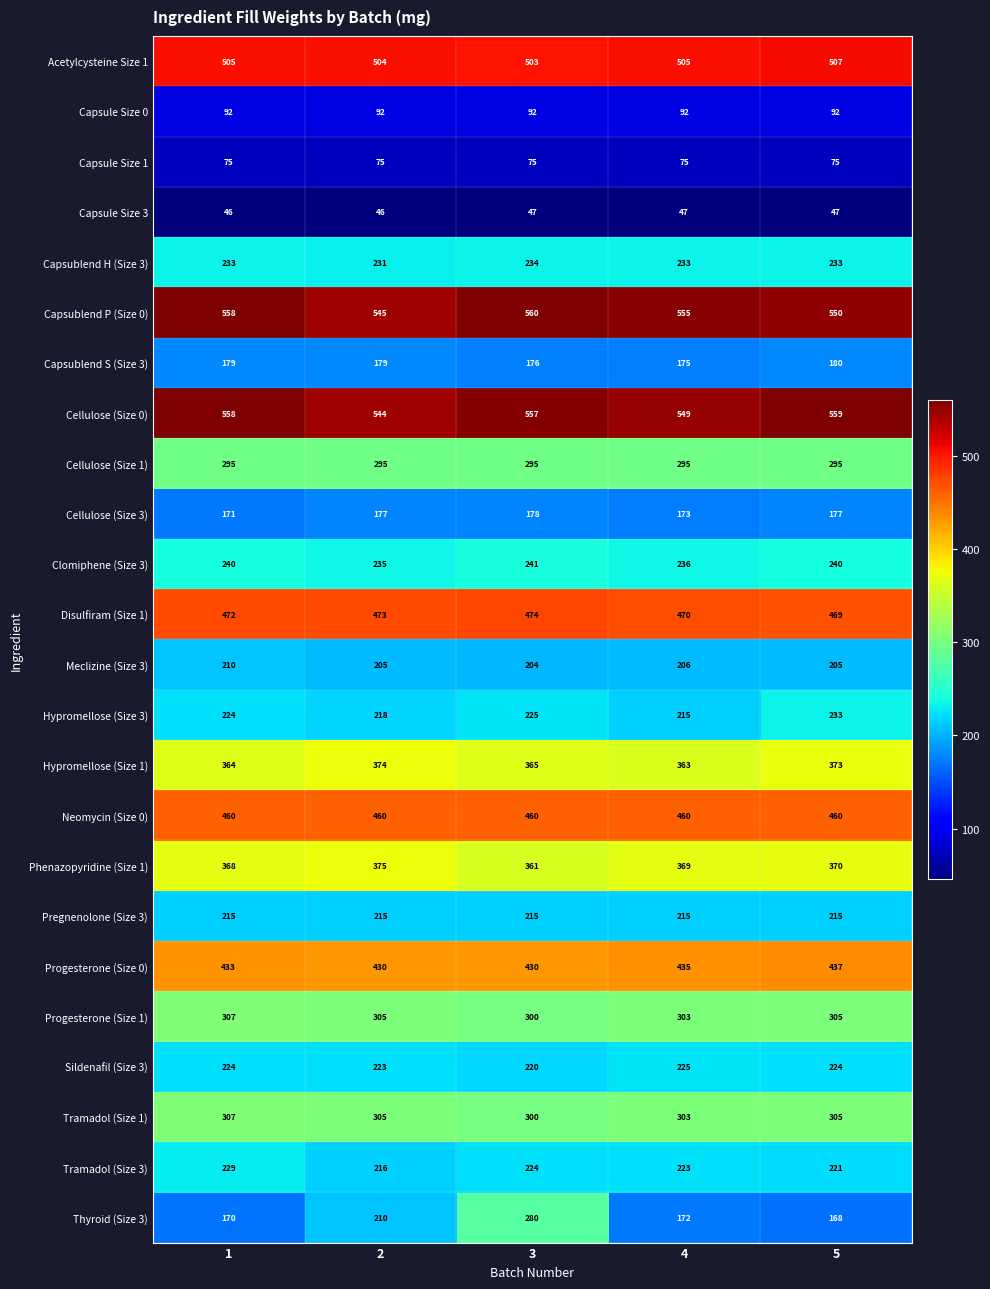

Is it true that Capsule Size 0 equals 92 at 3?

True